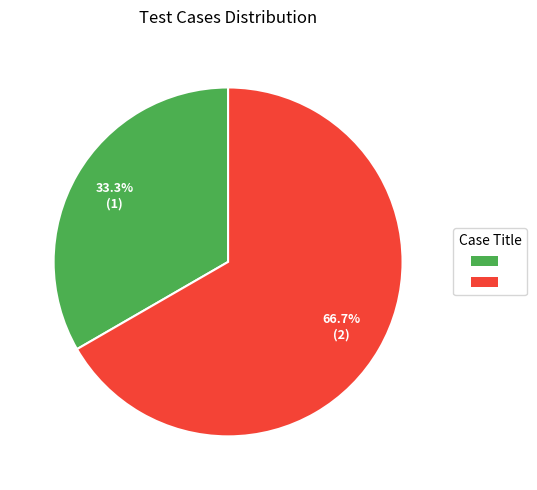

Is there a majority slice in this chart?

Yes